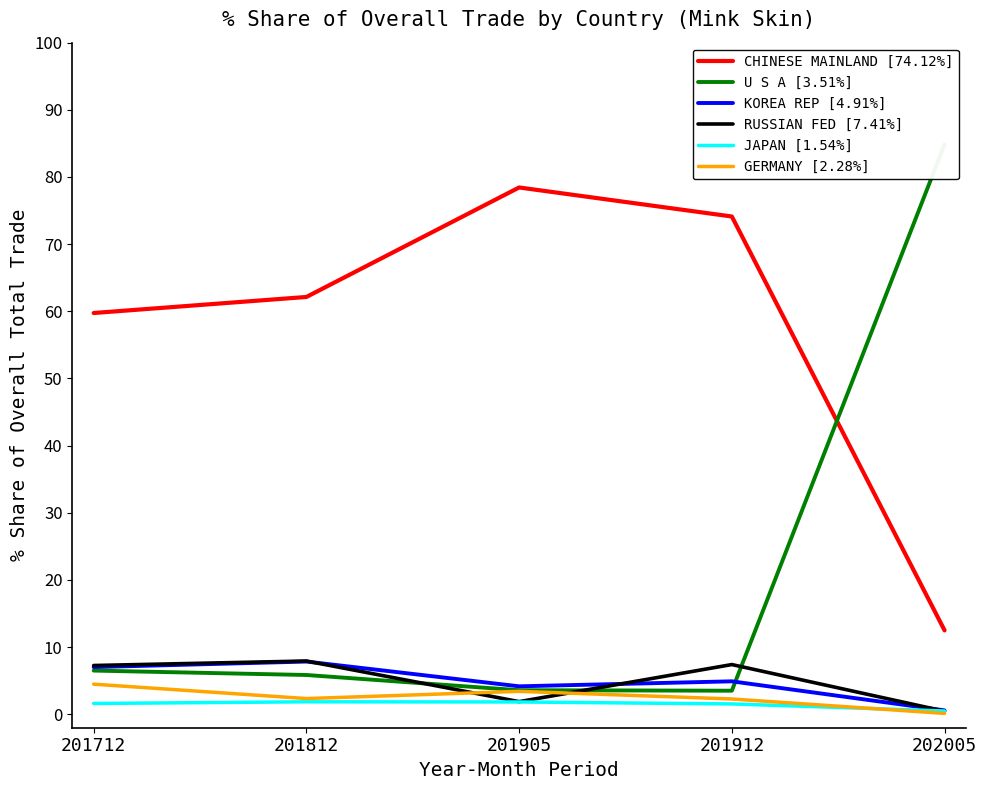

Count the number of data series in this chart.

6